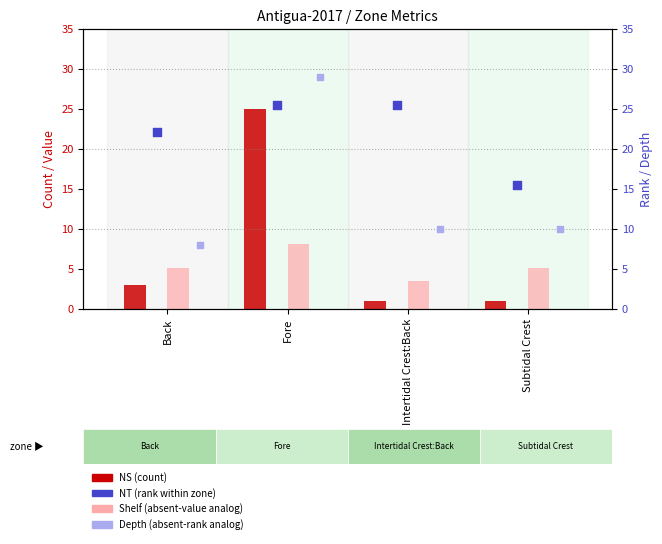

Is the value of Depth (absent-rank analog) at Subtidal Crest greater than the value of NS (count) at Fore?

No